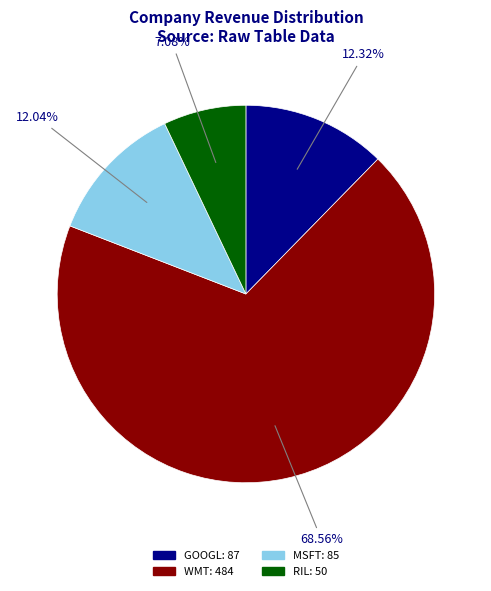

True or false: GOOGL accounts for 12% of the total.

True